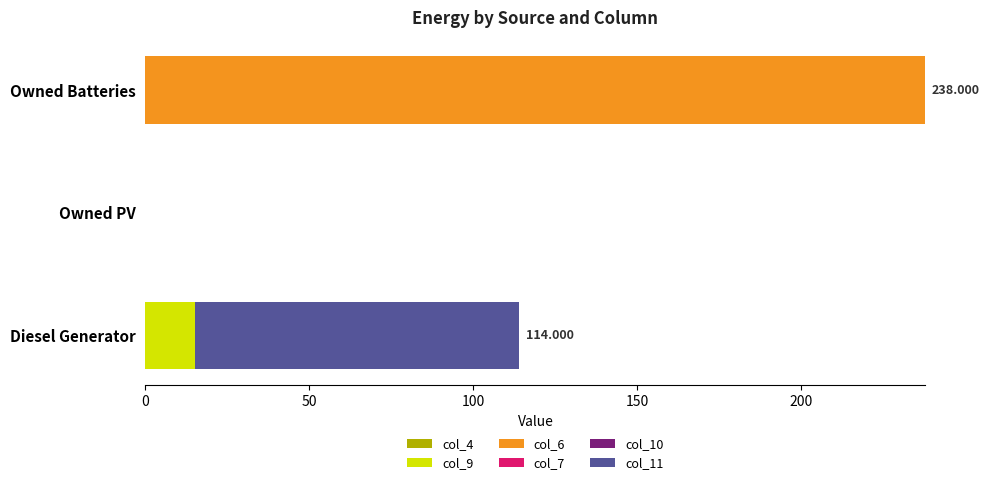

At which label does col_9 reach its peak?

Diesel Generator